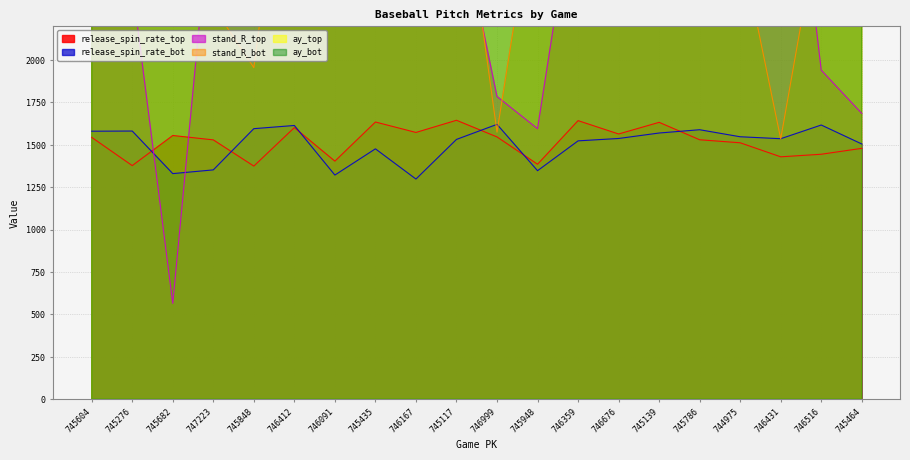

At which label is stand_R_top closest to 2267?

746412